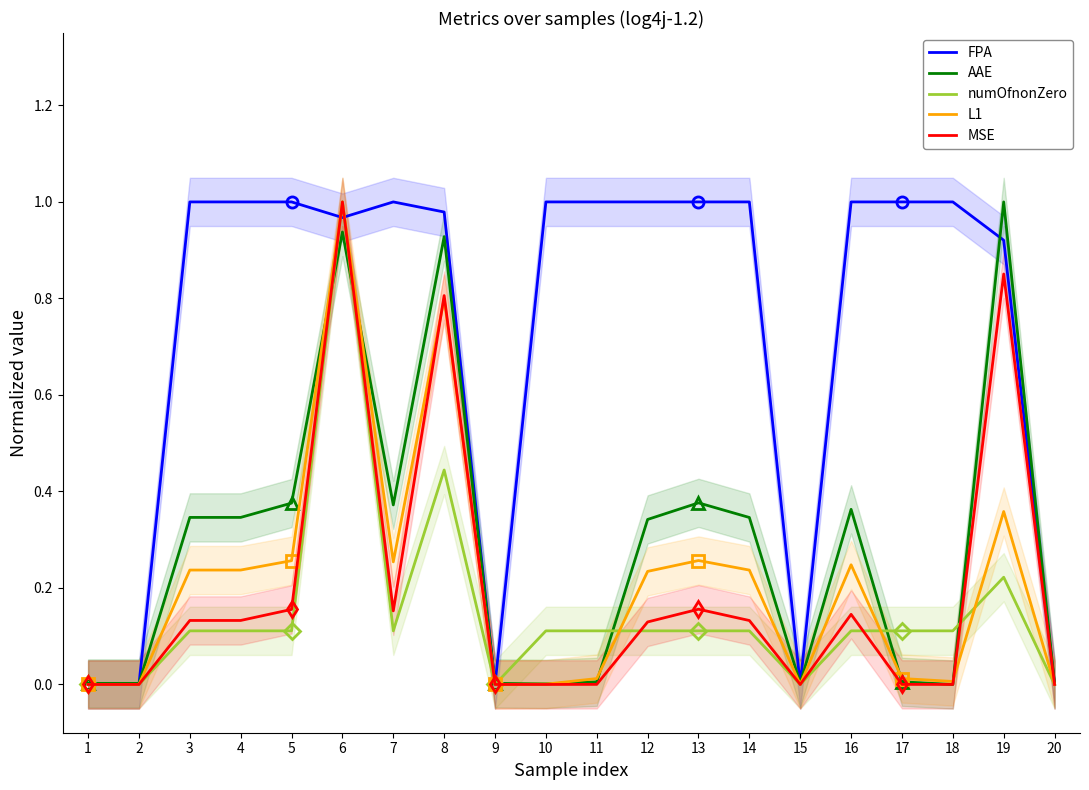

What is the difference between the AAE values at 8 and 3?

0.6